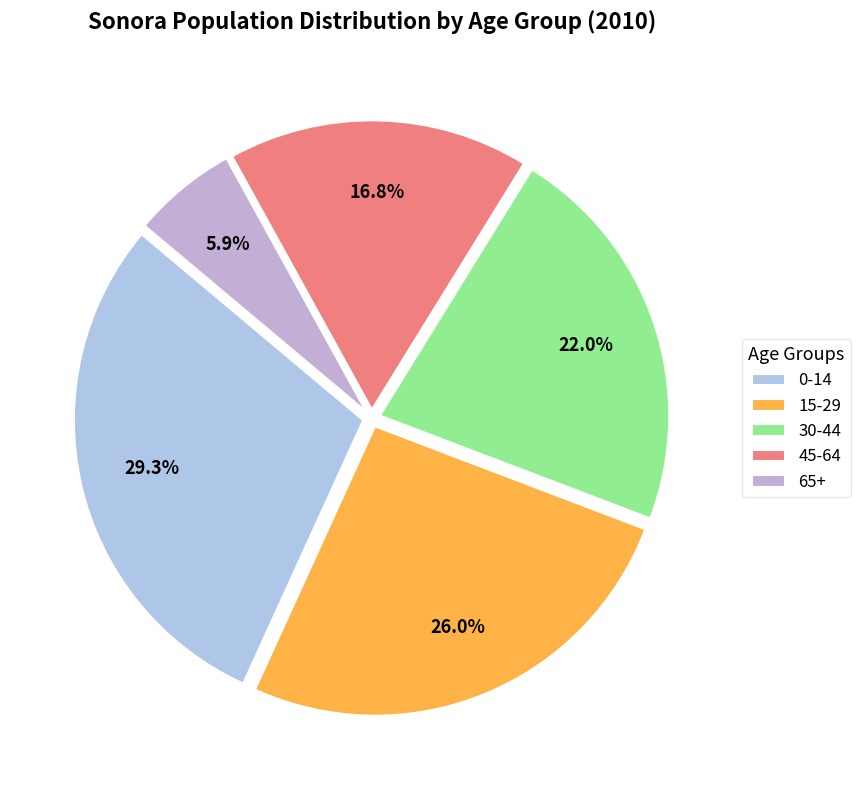

How many segments does this pie chart have?

5